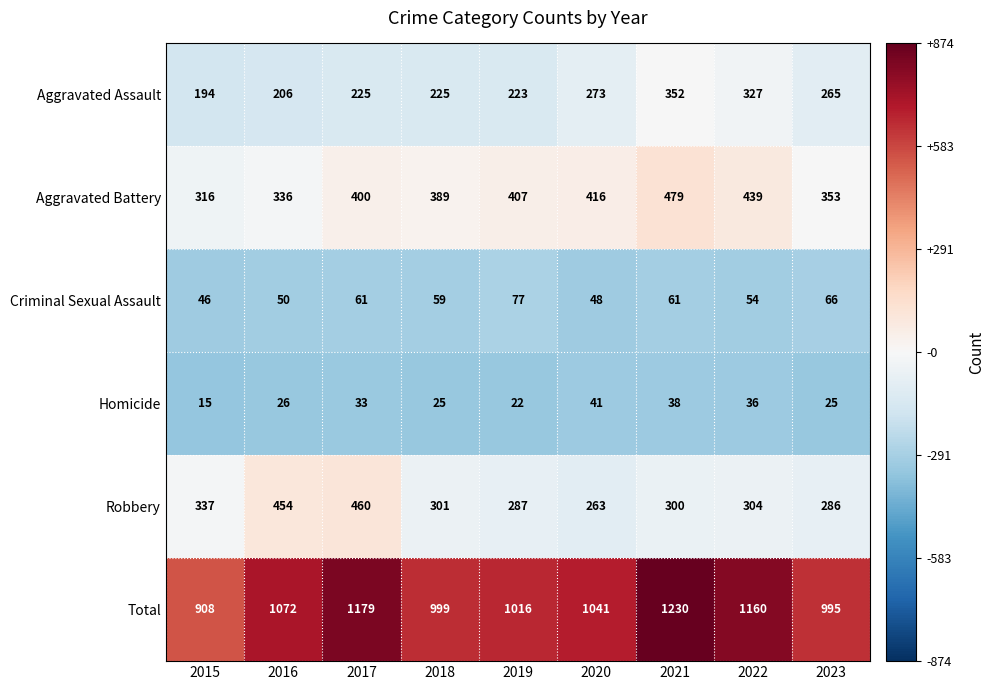

Which label corresponds to the largest value in the chart?

2021